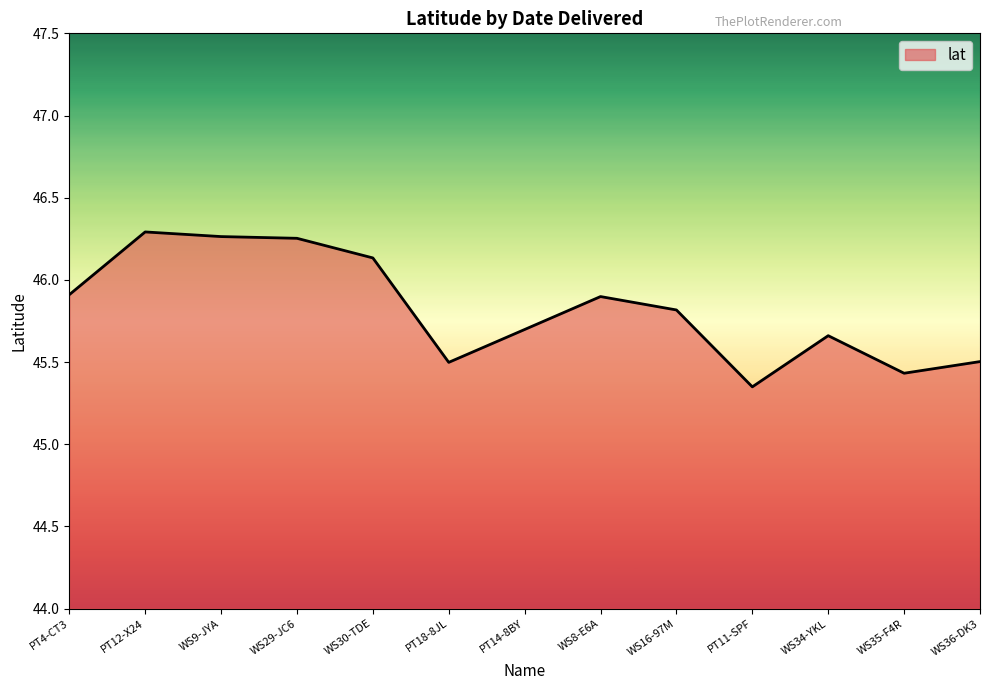

At which label is the value closest to 45?

PT11-SPF